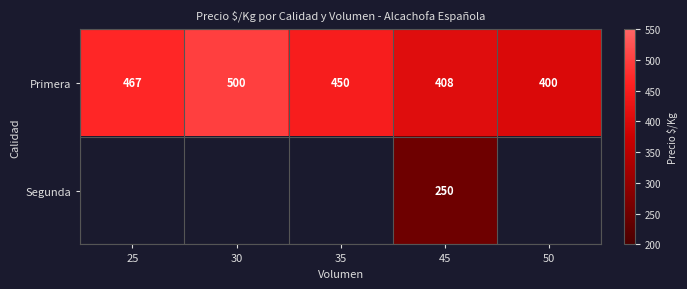

At which label does Primera reach its peak?

30